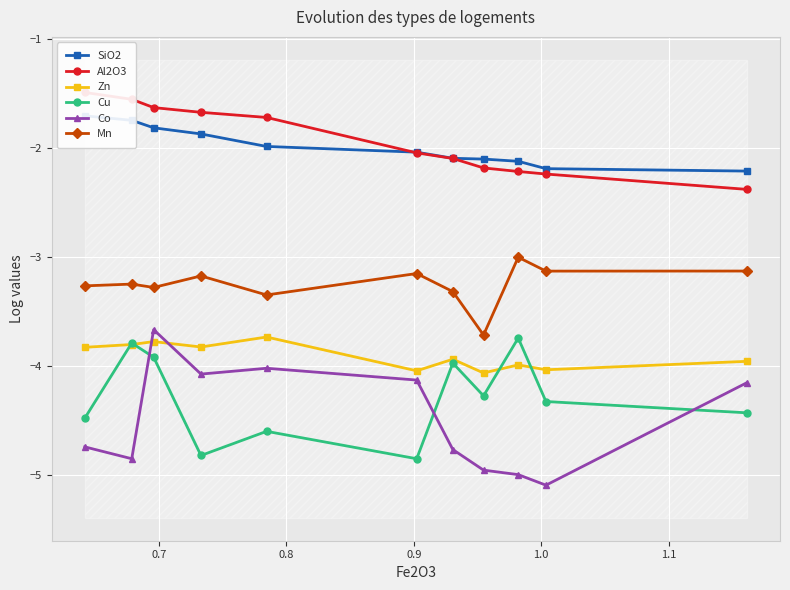

How many intersections are there between Cu and Co?

3